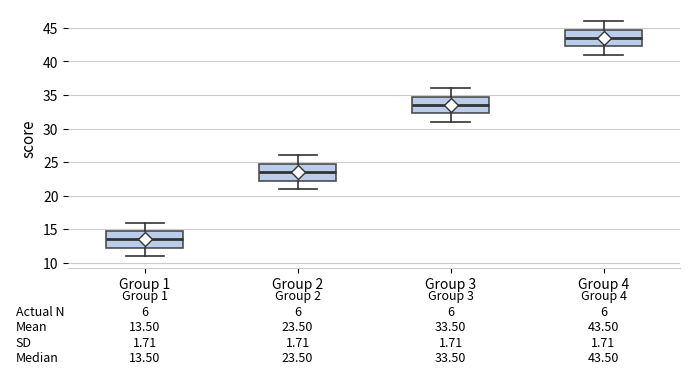

Which box has the lowest median line?

Group 1